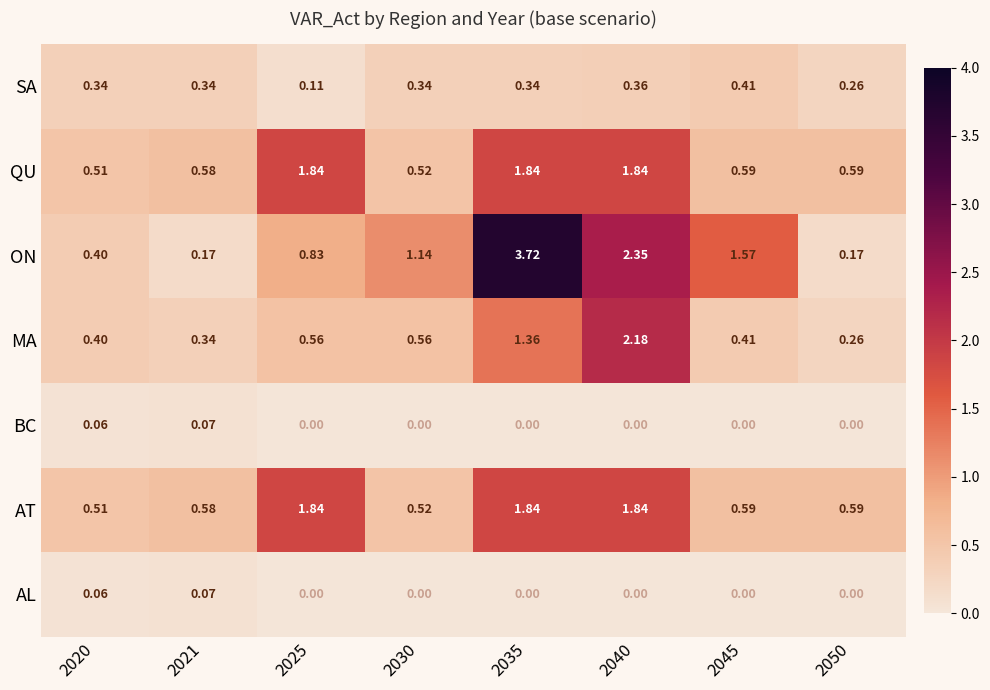

What is the total value across all series at 2050?

1.9